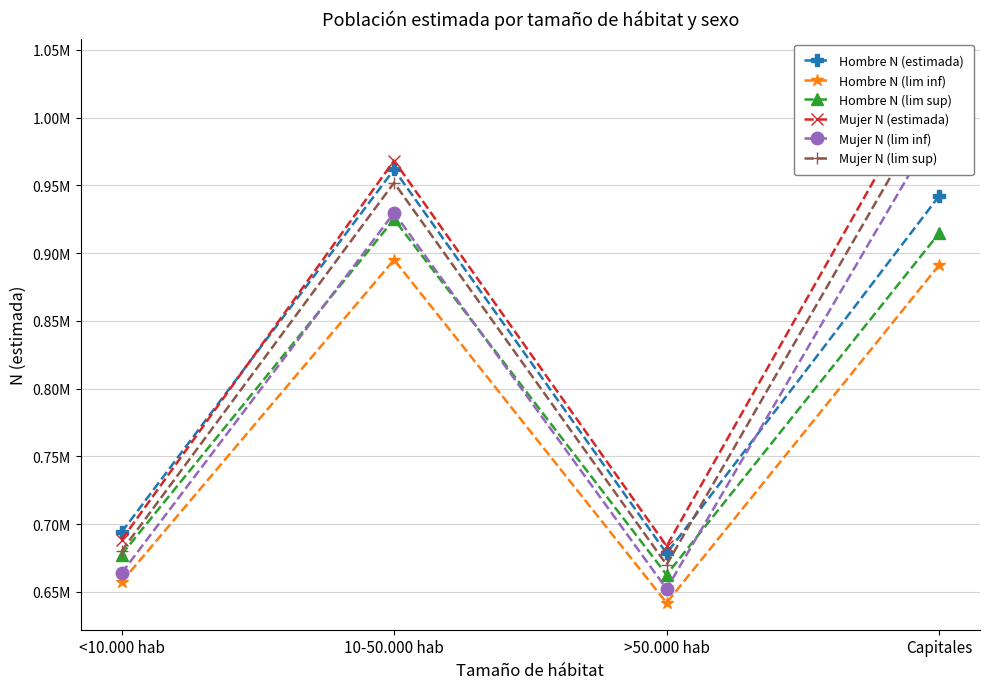

What is the lowest value of the Mujer N (lim inf) series?

652251